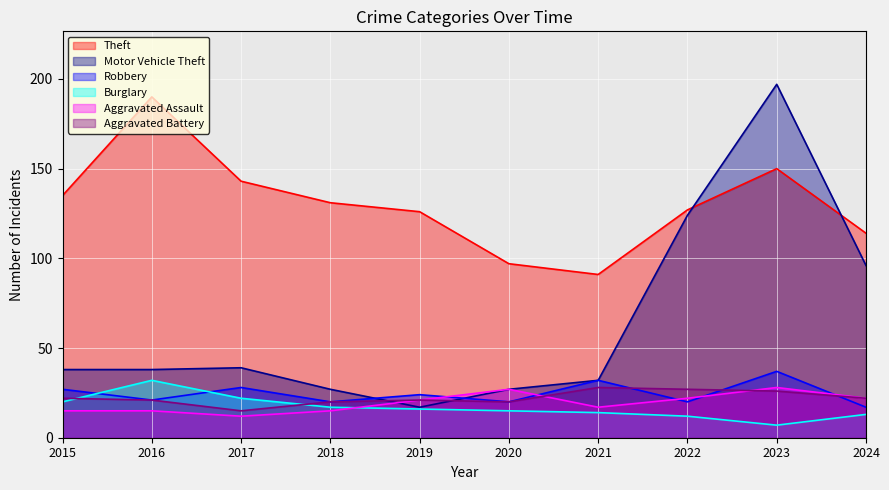

Where is the first local minimum for Robbery?

2016